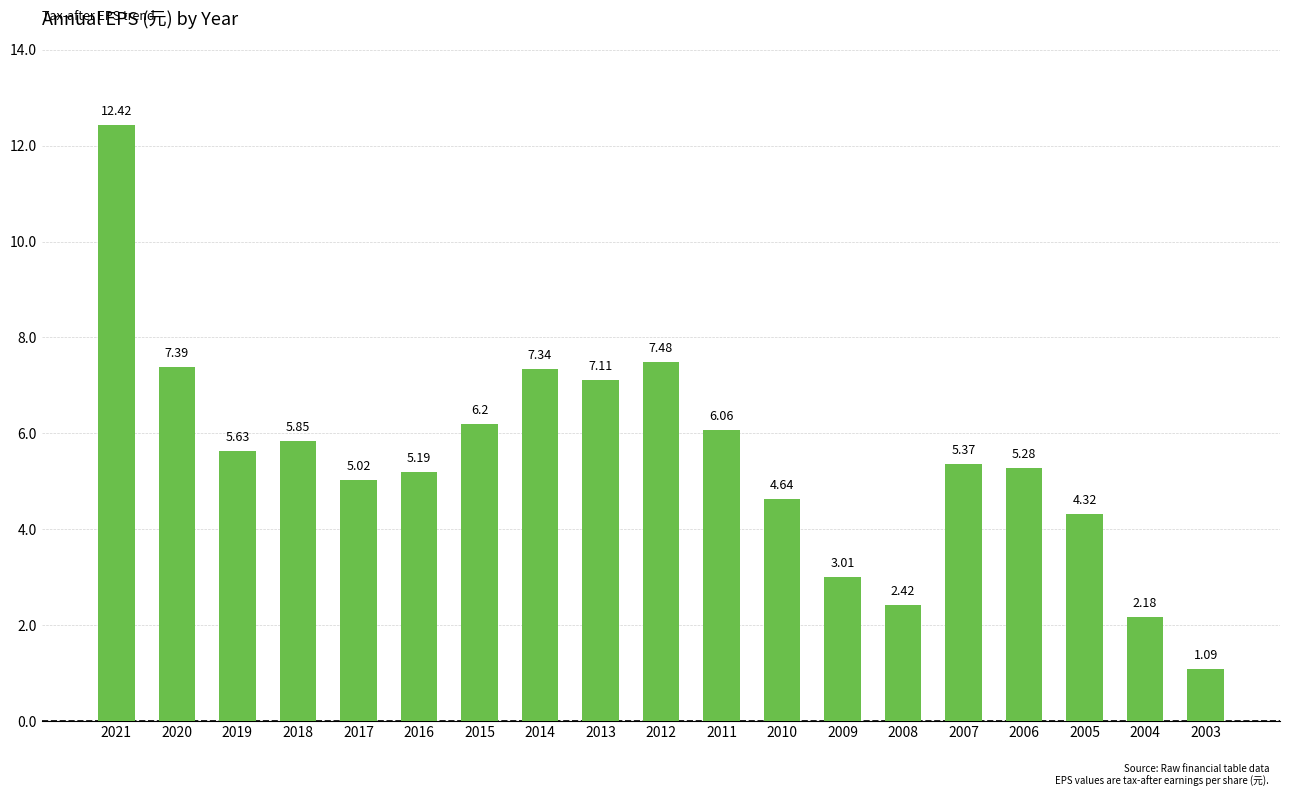

What is the change in value from 2019 to 2008?

-3.2